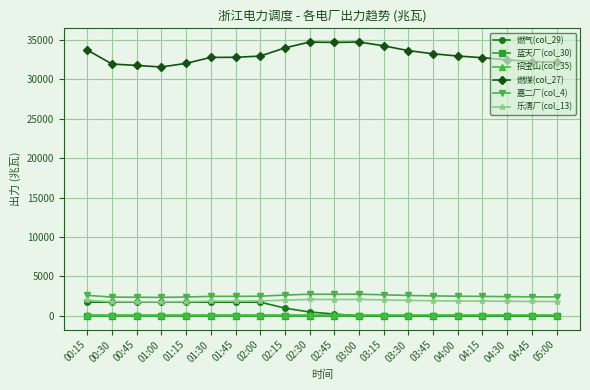

True or false: 嘉二厂(col_4) and 燃煤(col_27) intersect in this chart.

False